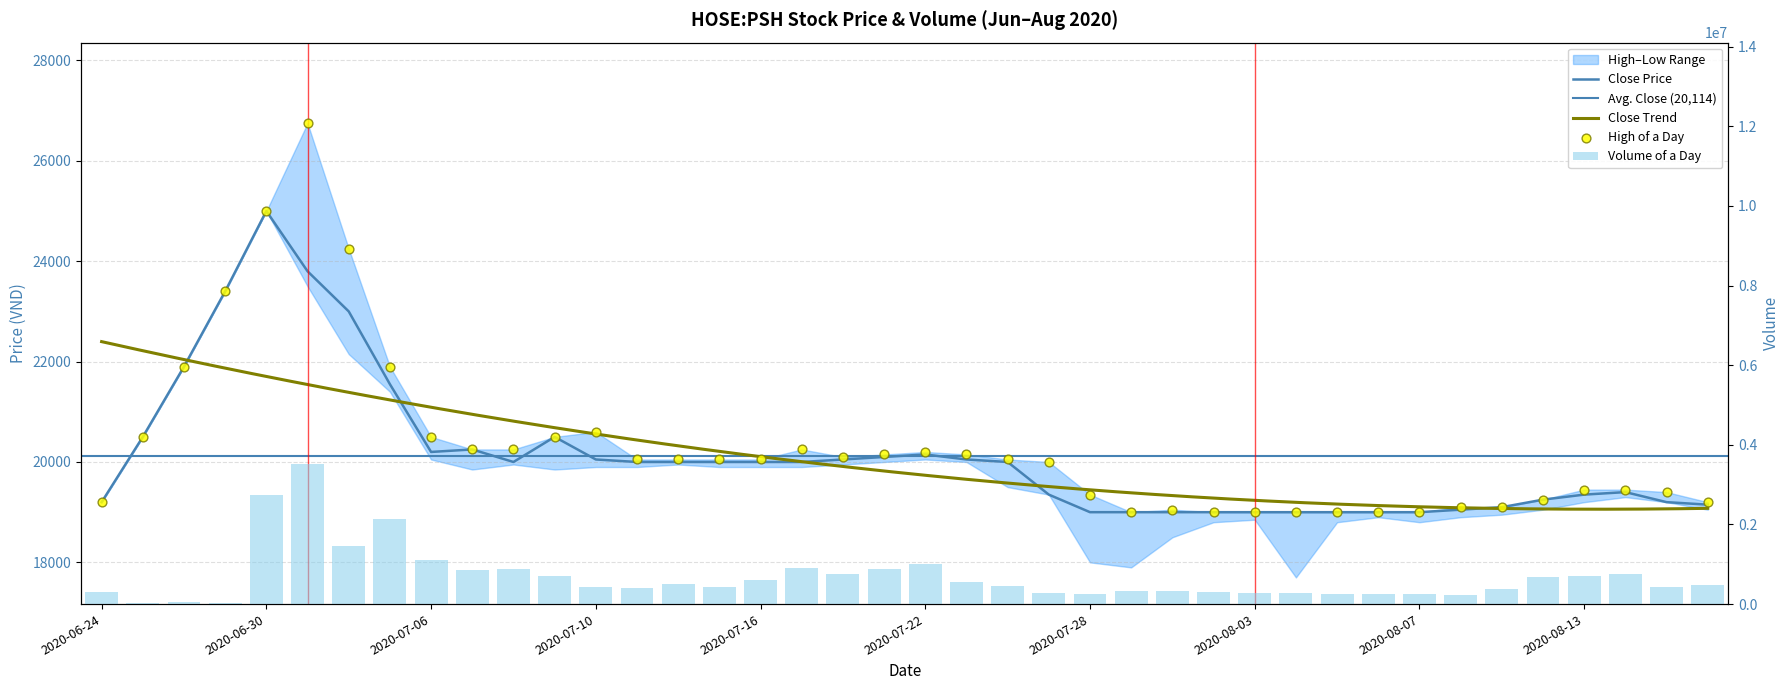

Which series reaches the minimum Y coordinate?

close